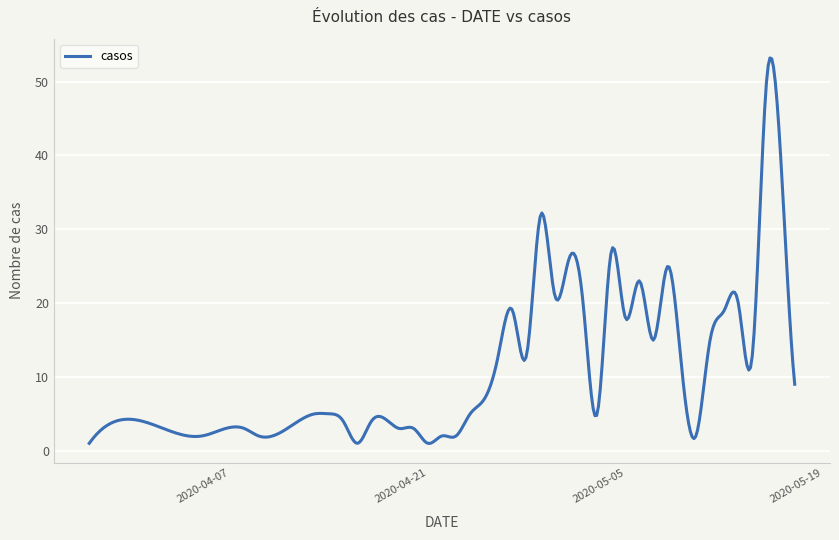

Which category has the highest value across all series?

2020-05-15